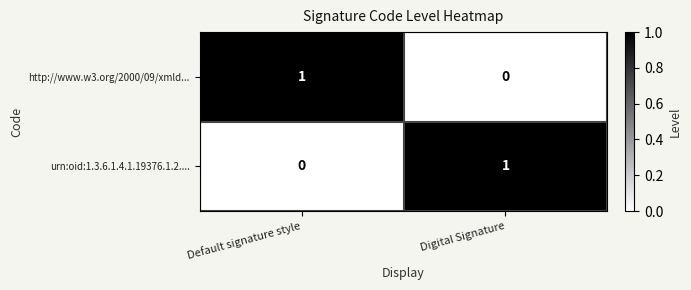

The urn:oid:1.3.6.1.4.1.19376.1.2.... series shows 0 at Default signature style. True or false?

True